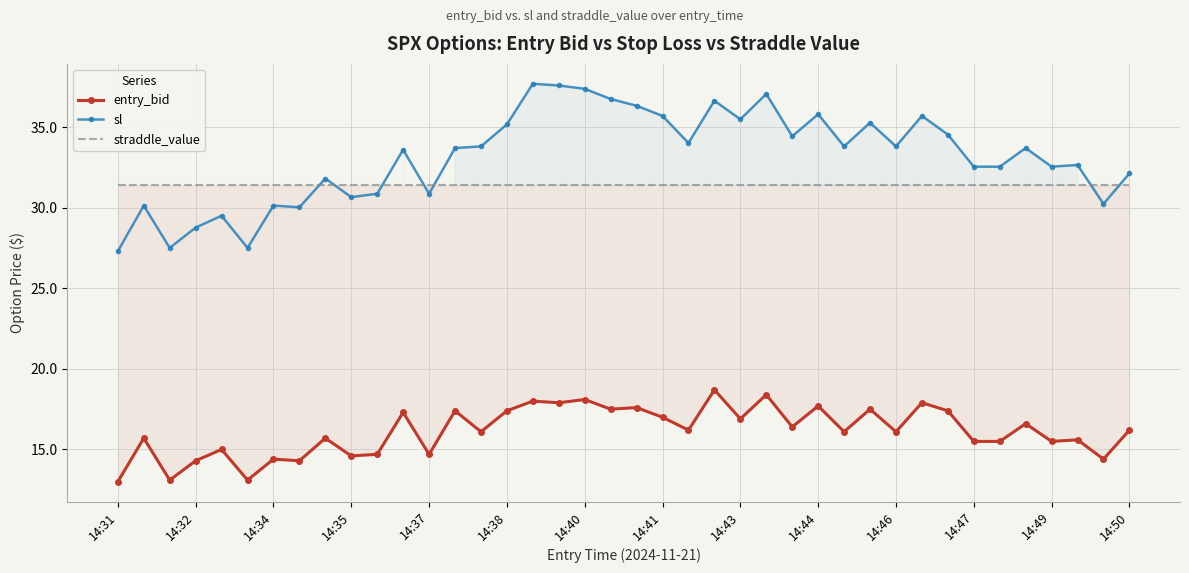

What is the lowest value of the sl series?

27.3